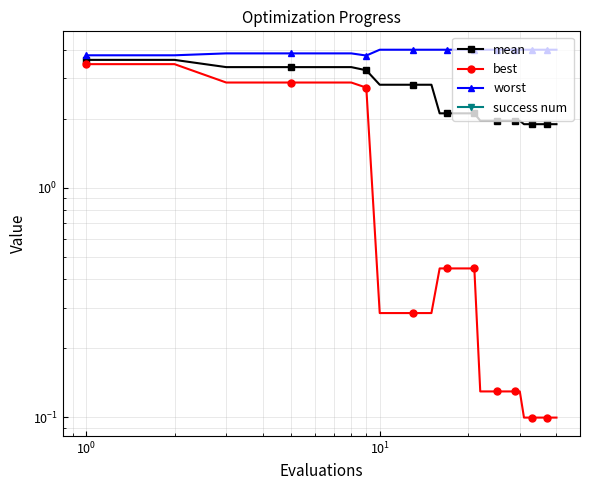

True or false: mean and best intersect in this chart.

False